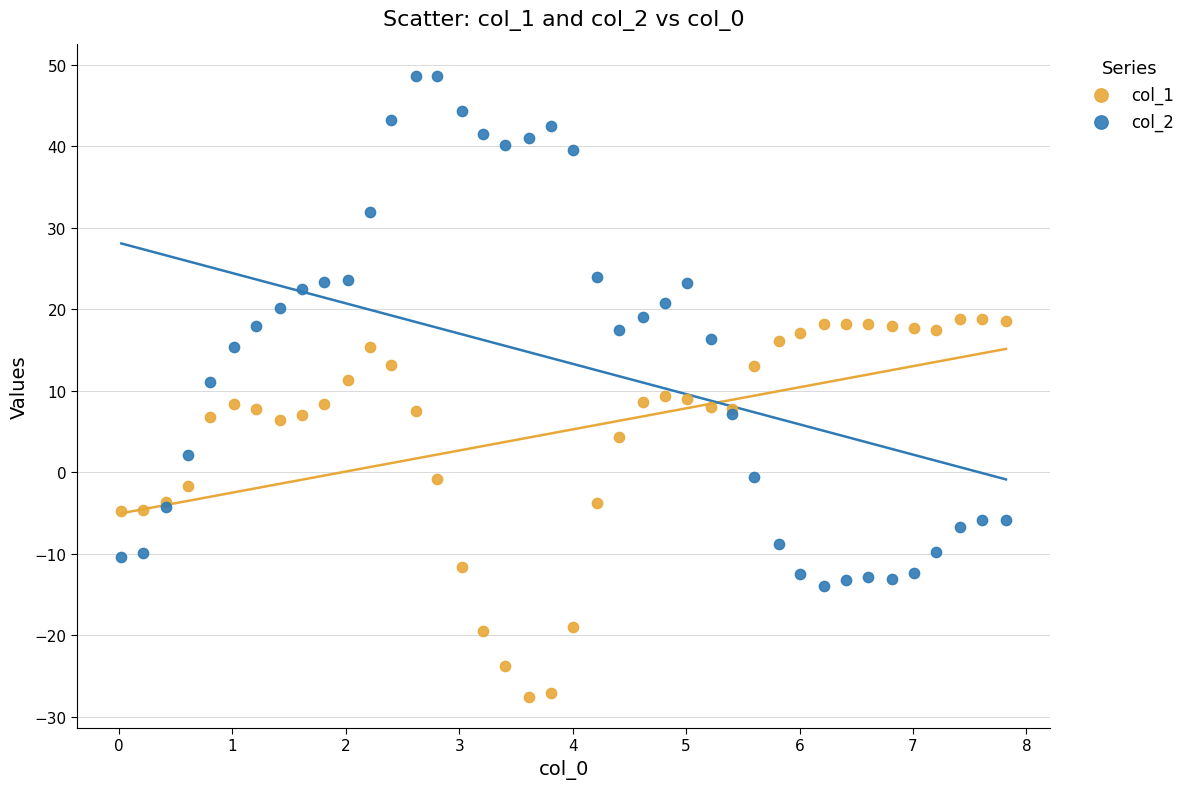

What are all the series names shown in the legend?

col_1, col_2